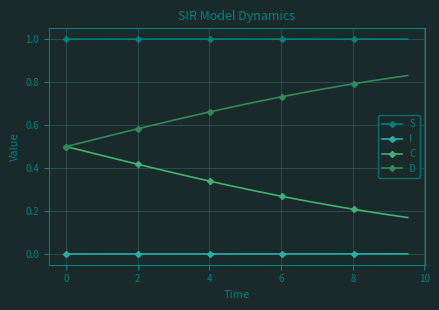

Does the chart display data point markers on the line(s)?

Yes